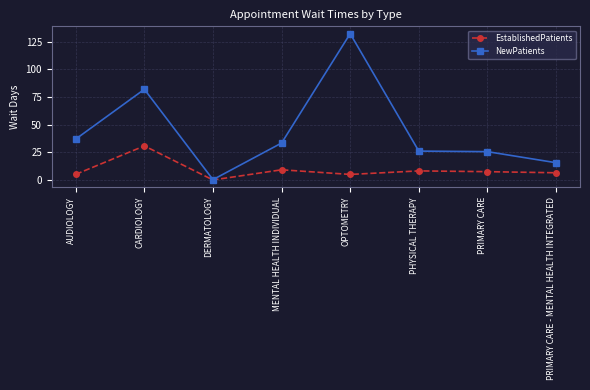

True or false: NewPatients has more than 0 interior local peaks.

True